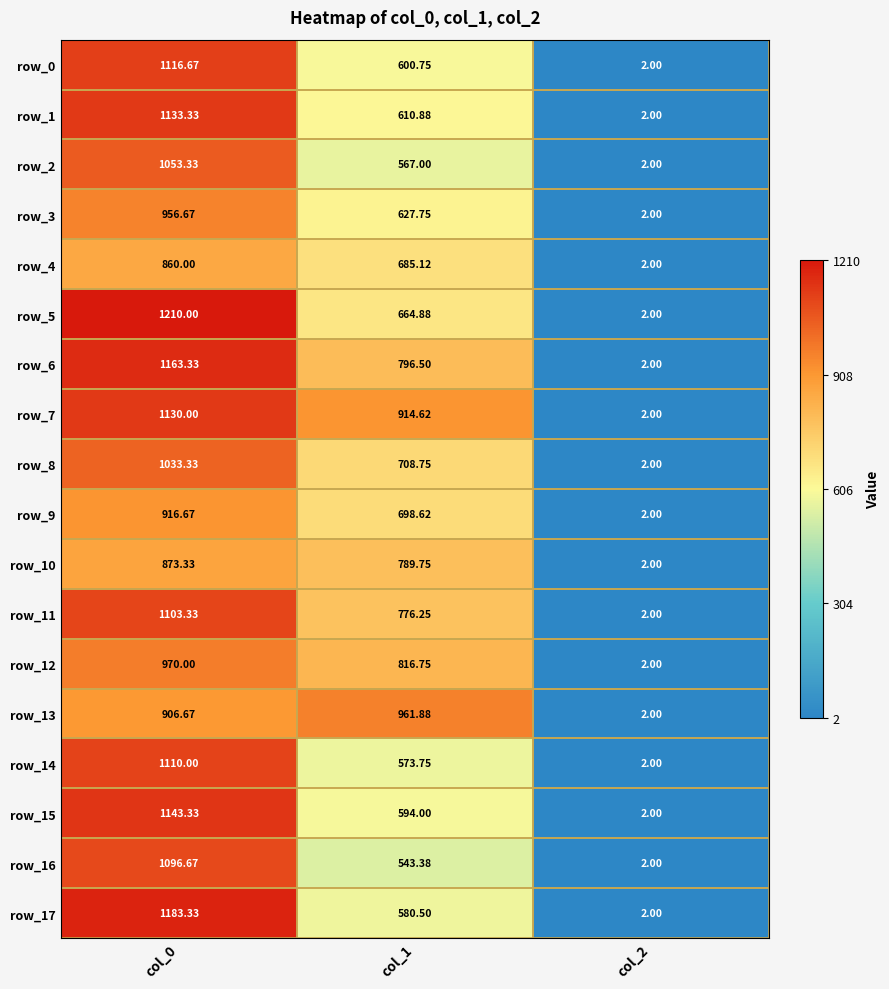

What is the total value across all series at col_1?

12511.1